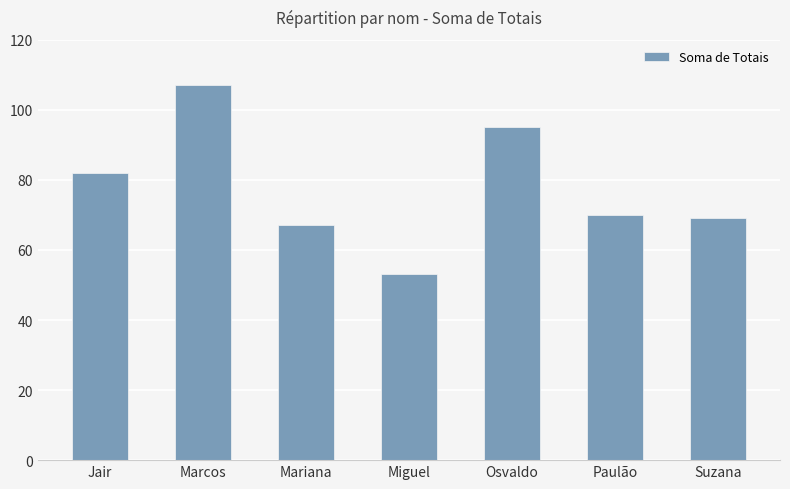

Rank the categories by value from lowest to highest.

Miguel, Mariana, Suzana, Paulão, Jair, Osvaldo, Marcos